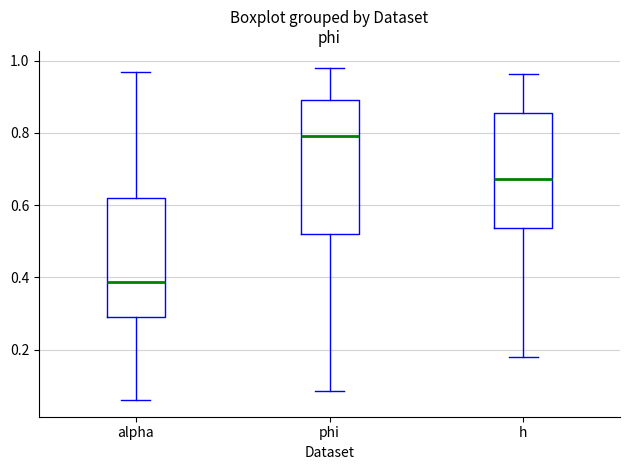

Which box has the highest median line?

phi